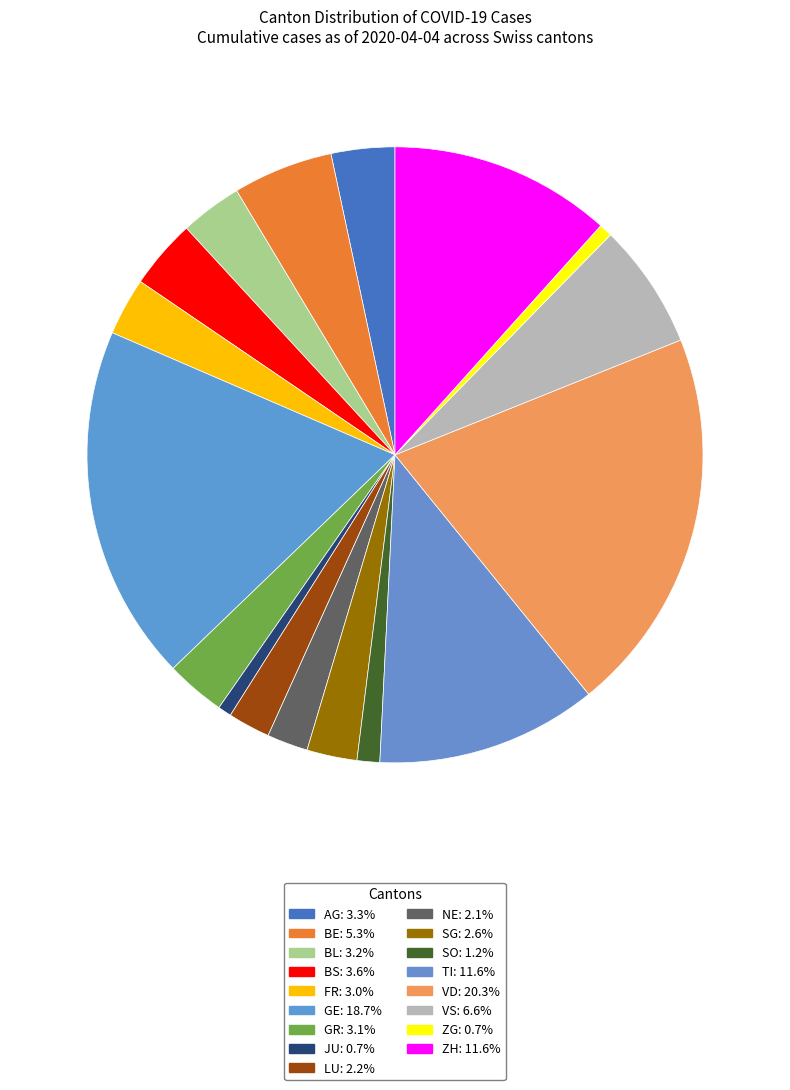

To the nearest percent, what portion does GE represent?

19%